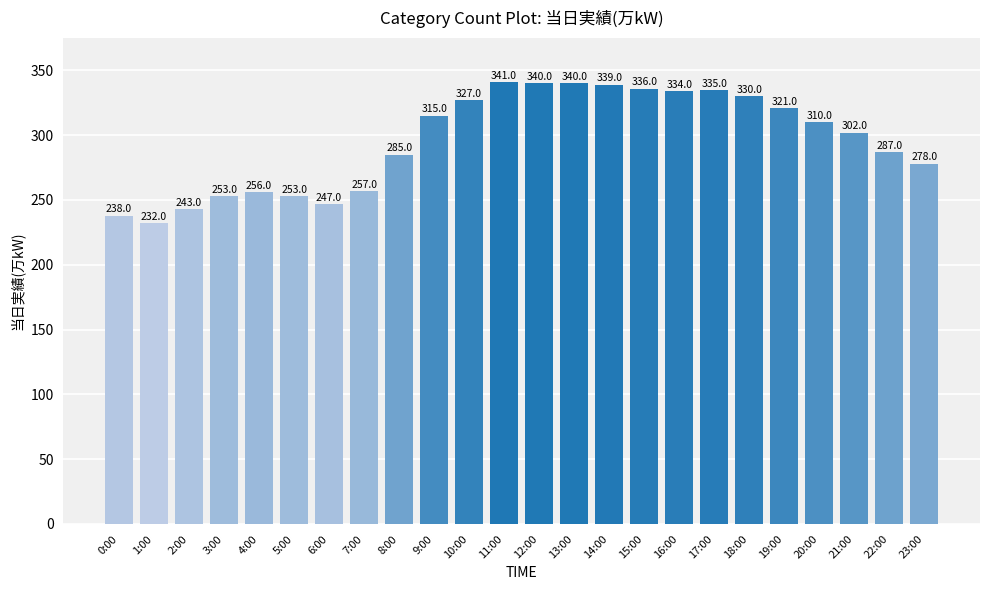

What is the value of the 8th bar from the left?

257